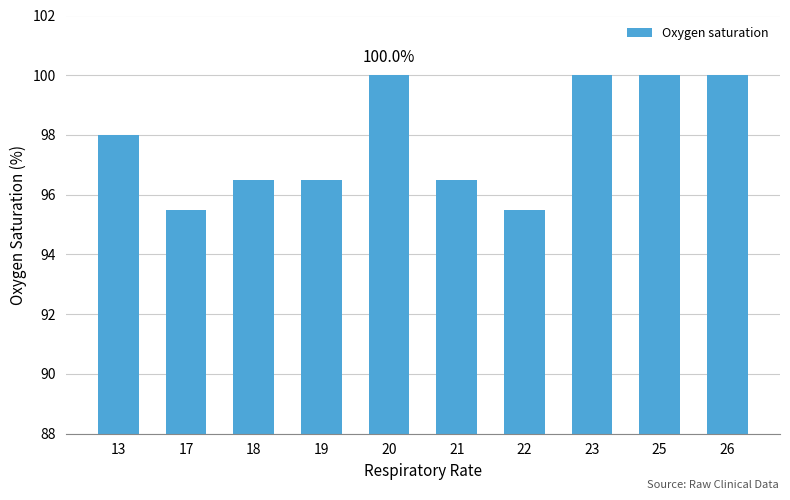

Reading left to right, list all the values displayed in this chart.

98.0	95.5	96.5	96.5	100.0	96.5	95.5	100.0	100.0	100.0